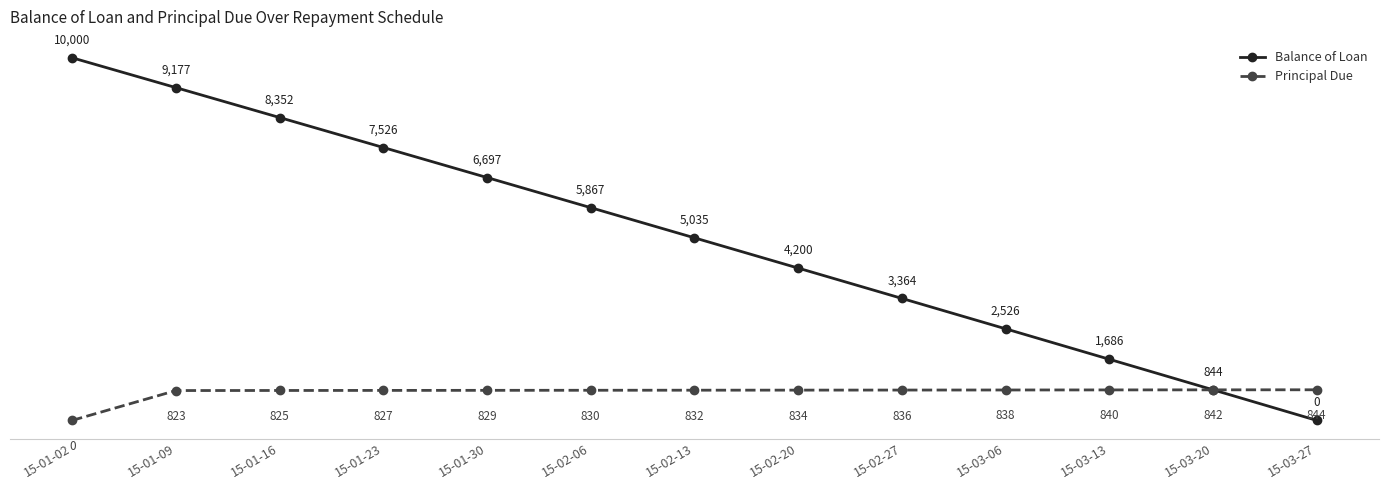

Rank the series by their maximum value, from lowest to highest.

Principal Due, Balance of Loan